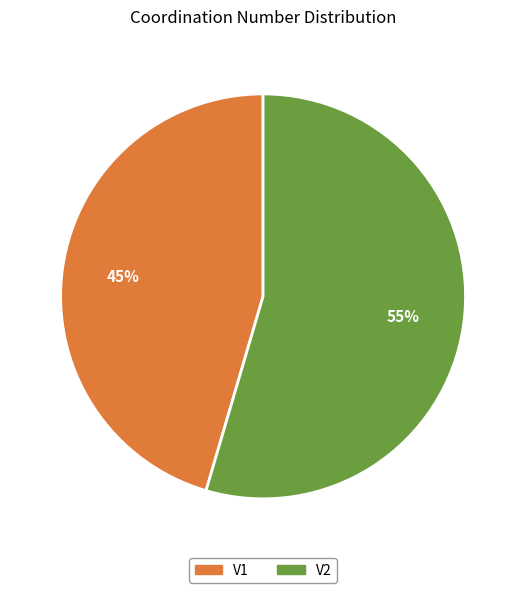

How many slices are in this pie chart?

2